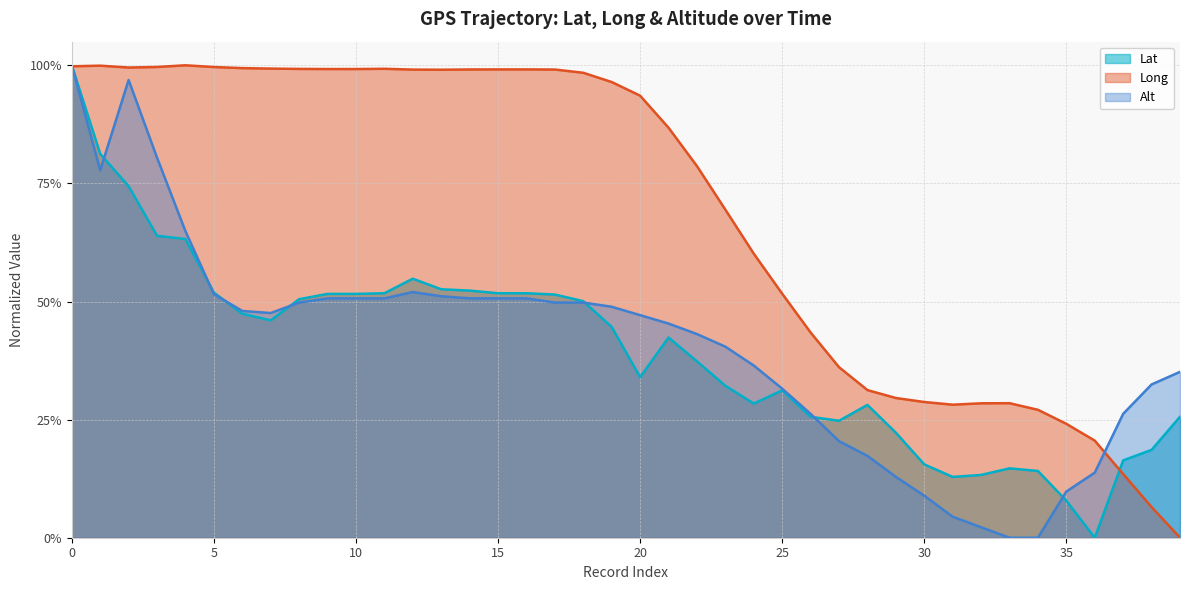

What is the difference between the Long values at 23 and 22?

0.1